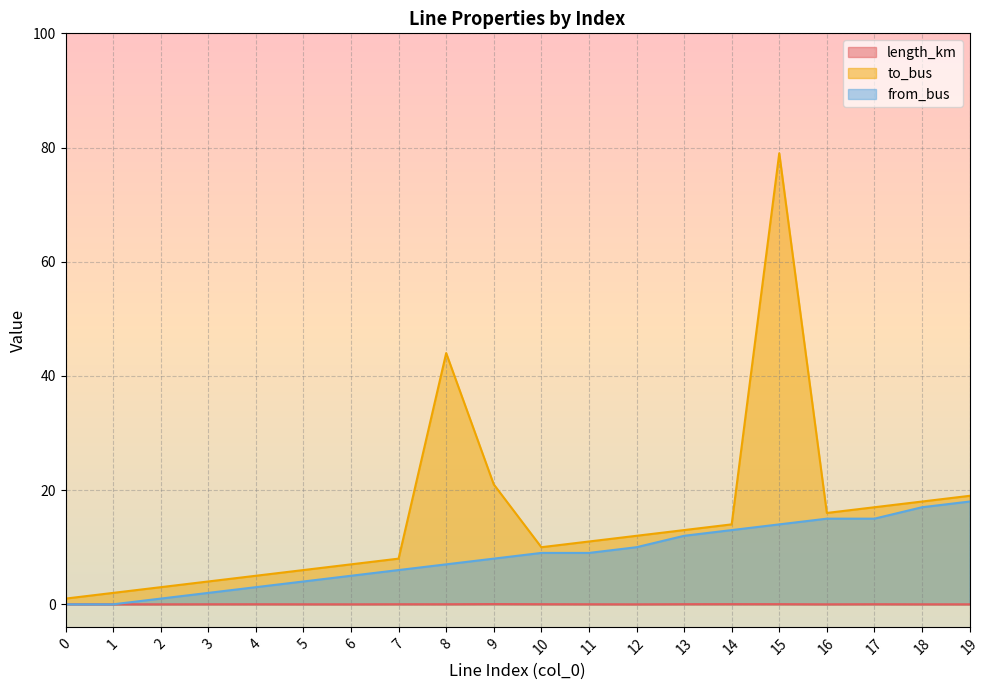

Which has a higher value, 16 or 17?

17